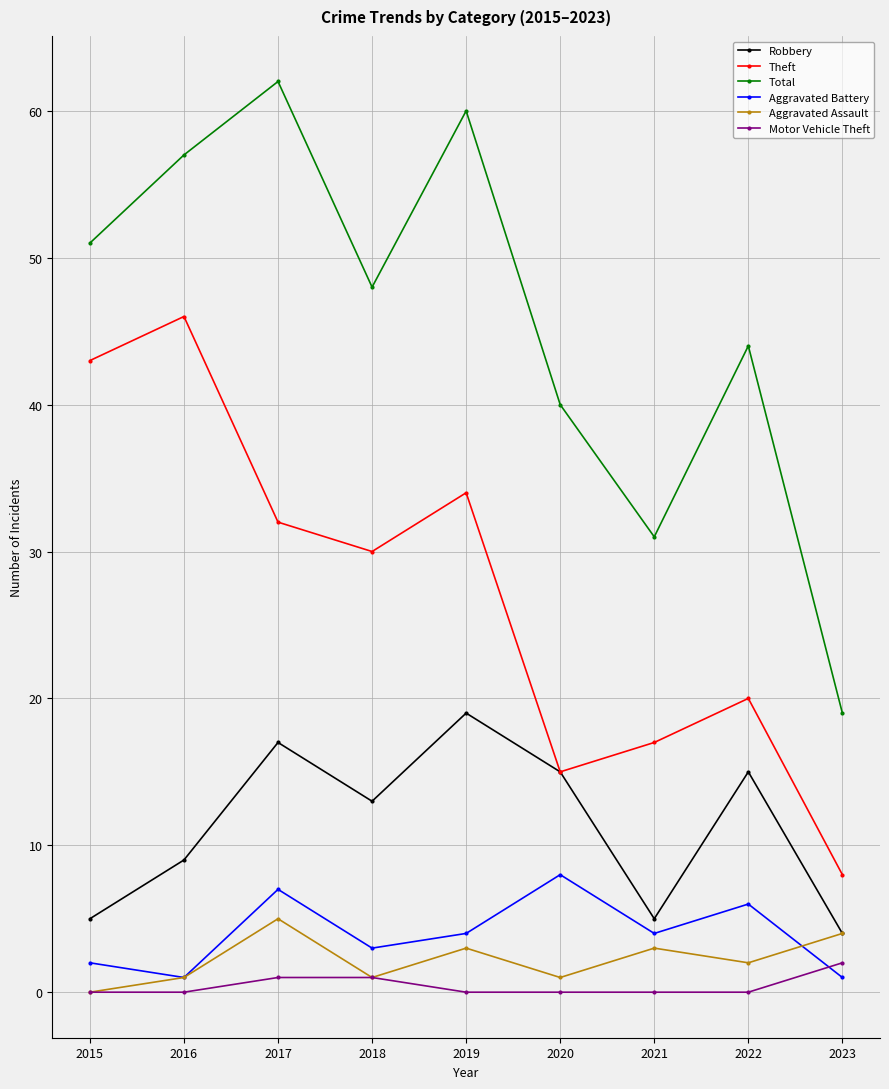

True or false: Aggravated Battery and Robbery cross at least once.

False